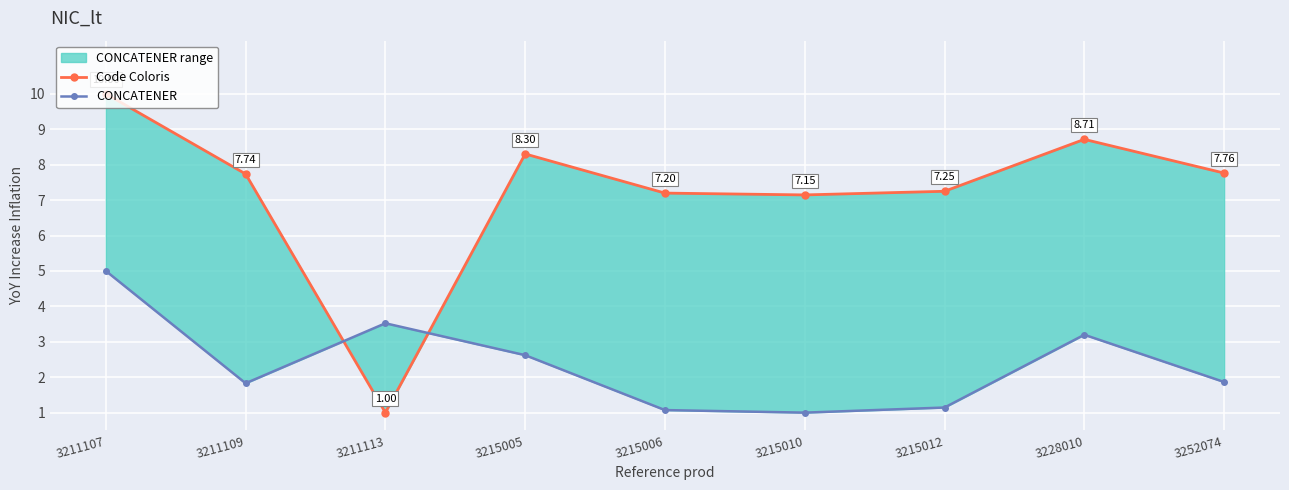

Is the value of CONCATENER at 3252074 greater than the value of Code Coloris at 3215006?

No